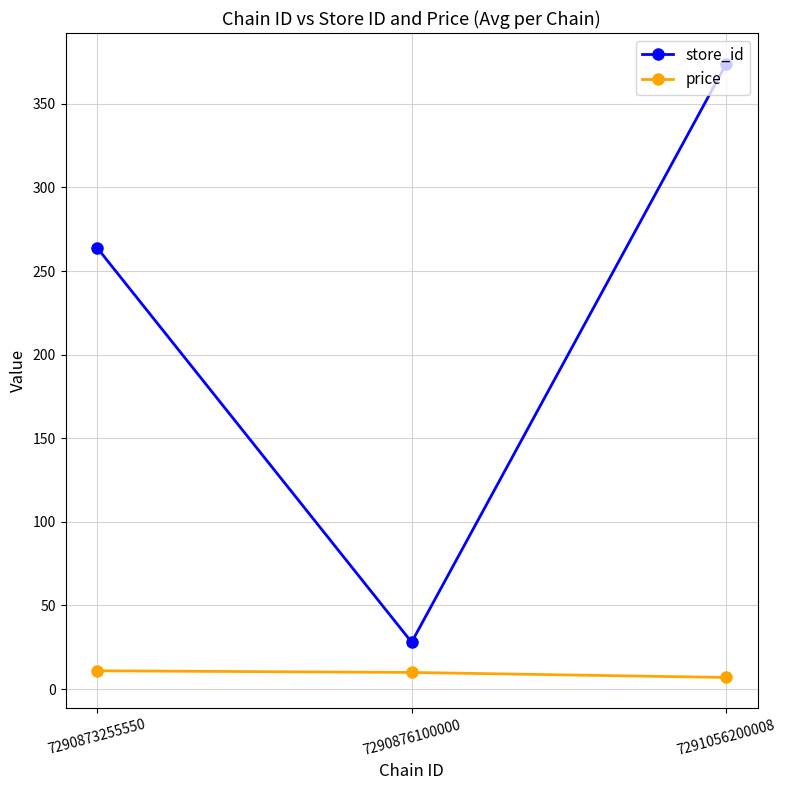

Count the store_id values in the range 28 to 374.

3